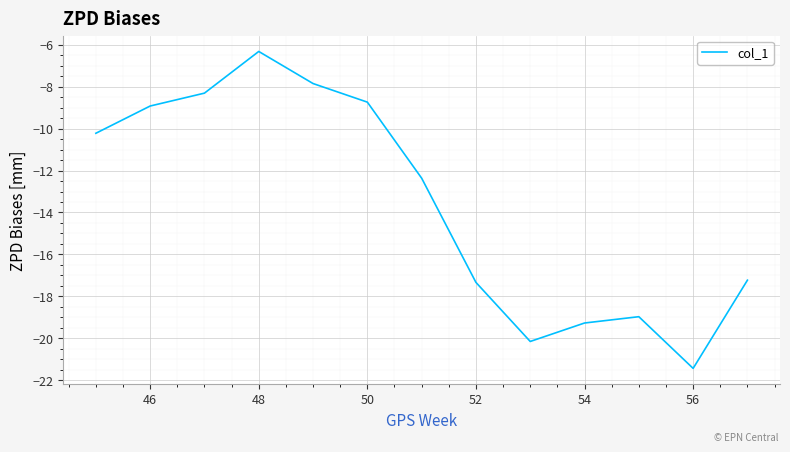

What is the maximum value shown in the chart?

-6.3